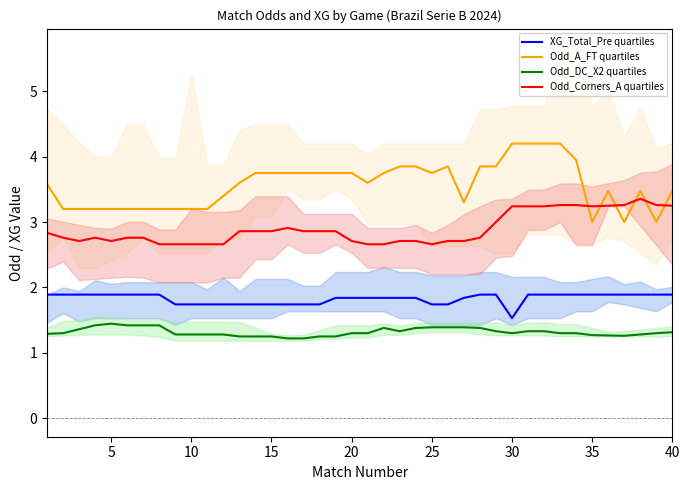

Reading left to right, what are all the values shown in this chart?

XG_Total_Pre quartiles: 1.9	1.9	1.9	1.9	1.9	1.9	1.9	1.9	1.7	1.7	1.7	1.7	1.7	1.7	1.7	1.7	1.7	1.7	1.8	1.8	1.8	1.8	1.8	1.8	1.7	1.7	1.8	1.9	1.9	1.5	1.9	1.9	1.9	1.9	1.9	1.9	1.9	1.9	1.9	1.9
Odd_A_FT quartiles: 3.6	3.2	3.2	3.2	3.2	3.2	3.2	3.2	3.2	3.2	3.2	3.4	3.6	3.8	3.8	3.8	3.8	3.8	3.8	3.8	3.6	3.8	3.9	3.9	3.8	3.9	3.3	3.9	3.9	4.2	4.2	4.2	4.2	4.0	3.0	3.5	3.0	3.5	3.0	3.5
Odd_DC_X2 quartiles: 1.3	1.3	1.4	1.4	1.4	1.4	1.4	1.4	1.3	1.3	1.3	1.3	1.2	1.2	1.2	1.2	1.2	1.2	1.2	1.3	1.3	1.4	1.3	1.4	1.4	1.4	1.4	1.4	1.3	1.3	1.3	1.3	1.3	1.3	1.3	1.3	1.3	1.3	1.3	1.3
Odd_Corners_A quartiles: 2.8	2.8	2.7	2.8	2.7	2.8	2.8	2.7	2.7	2.7	2.7	2.7	2.9	2.9	2.9	2.9	2.9	2.9	2.9	2.7	2.7	2.7	2.7	2.7	2.7	2.7	2.7	2.8	3.0	3.2	3.2	3.2	3.3	3.3	3.2	3.2	3.3	3.4	3.3	3.2